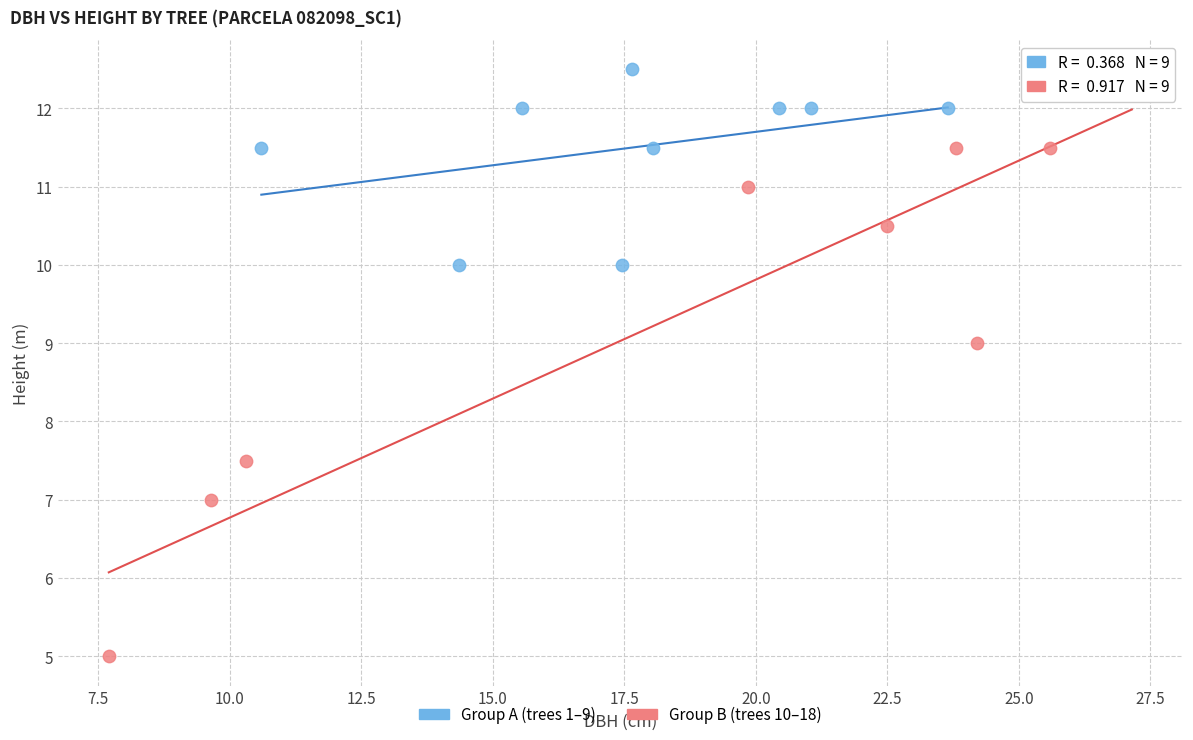

Which series reaches the minimum Y coordinate?

Group B (trees 10–18)